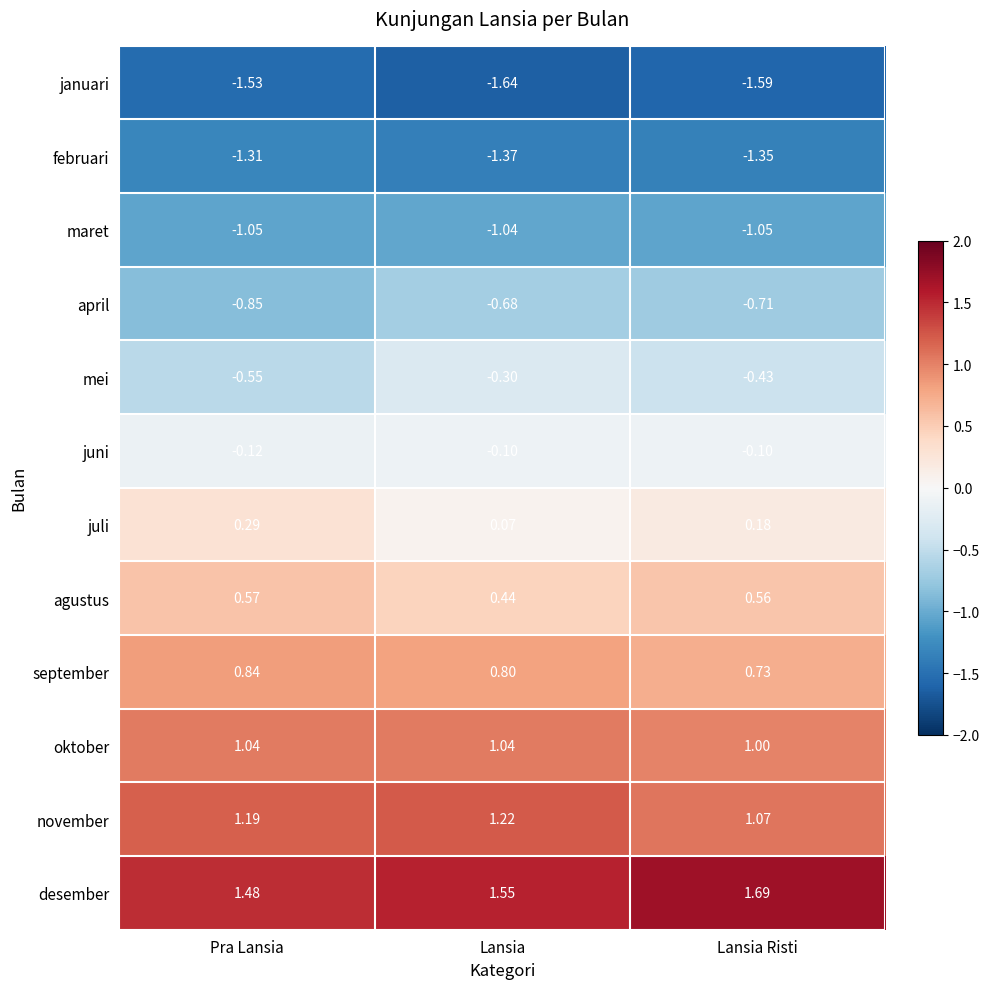

Which series has the widest spread of values?

mei